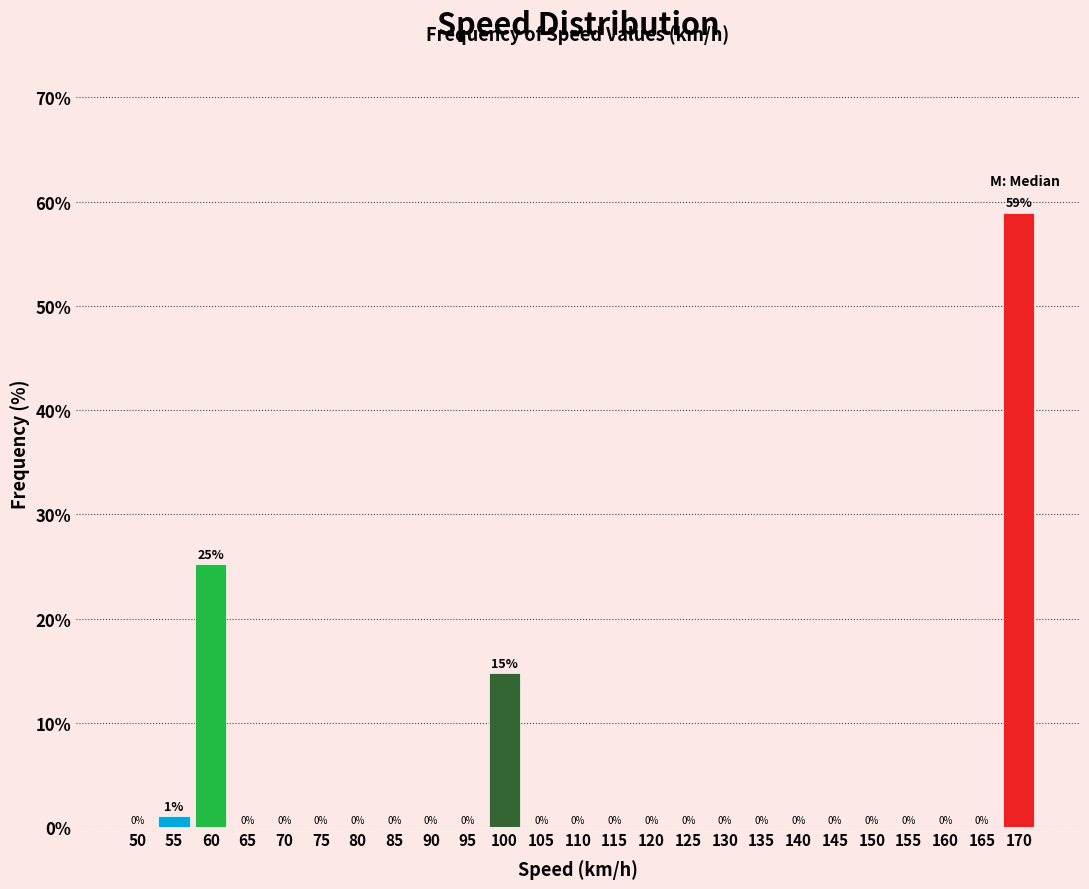

What is the sum of all values?

100.0